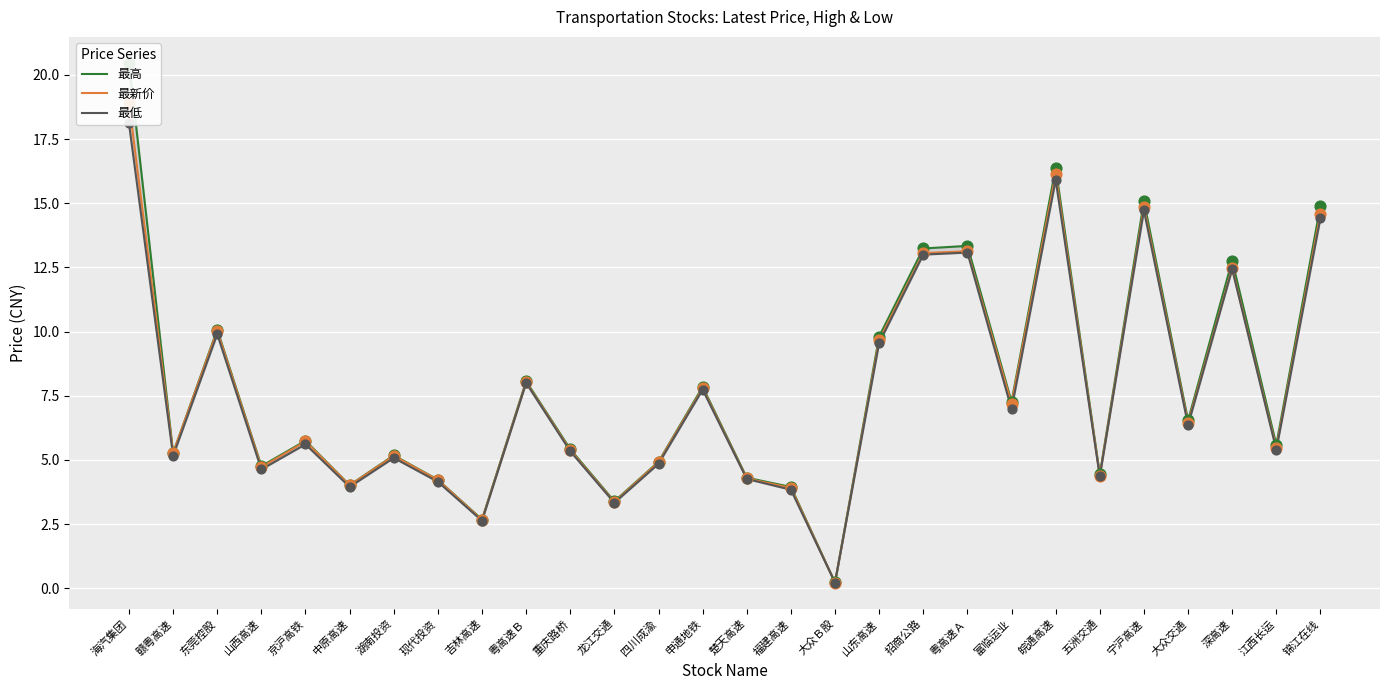

Which series reaches the minimum Y coordinate?

最低